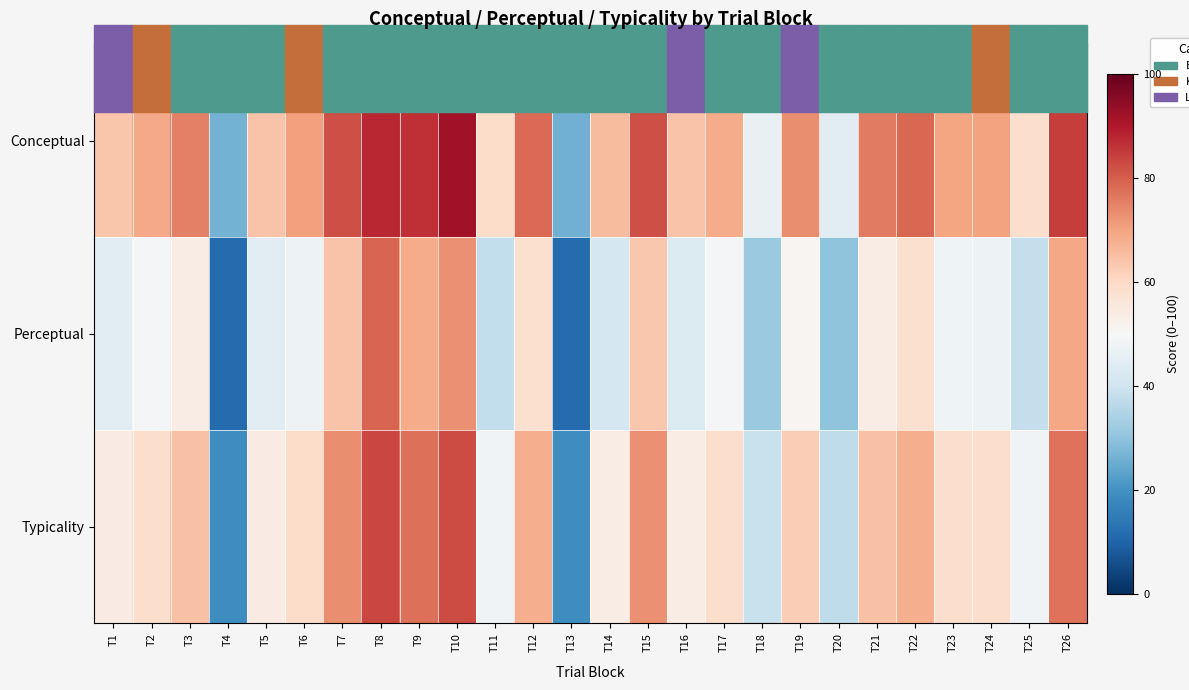

Rank the series at T15 from lowest to highest value.

Perceptual, Typicality, Conceptual